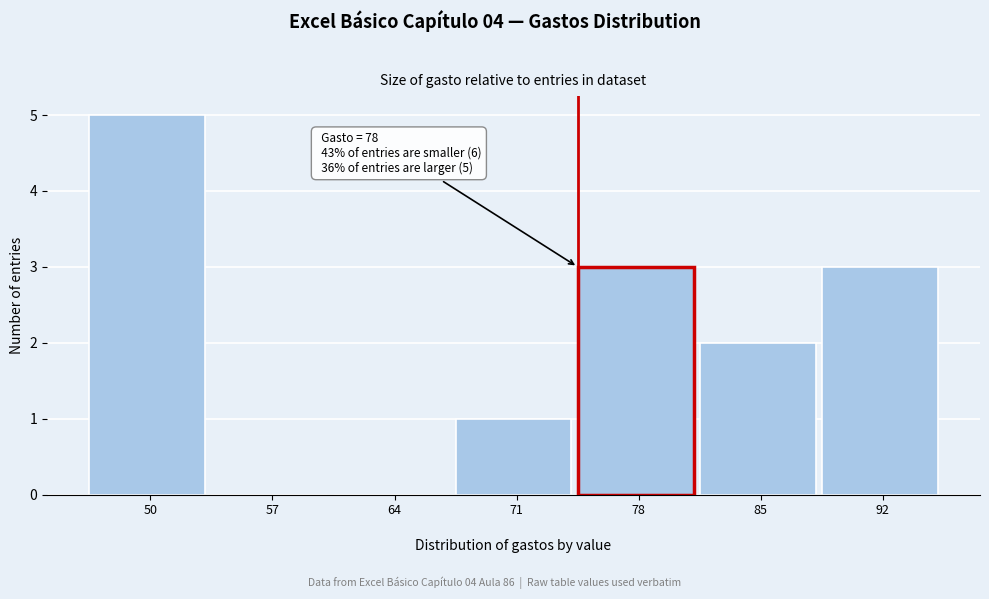

Reading right to left, extract all data points from this chart.

92=3	85=2	78=3	71=1	64=0	57=0	50=5